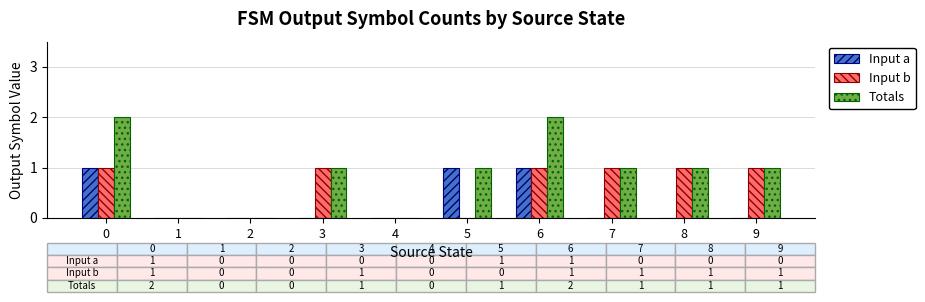

Does the chart contain stacked bars?

No